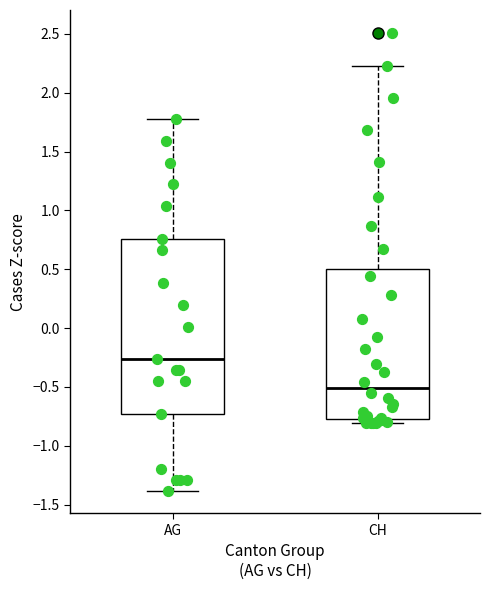

Reading left to right, transcribe this box plot: for each box, give where its median line is, the range the box spans, and where its two whiskers end, as read against the y-axis. The values are not printed on the chart, so give them approximately, as read against the axis.

AG: median -0.25, box -0.75 to 0.75, whiskers -1.40 to 1.80
CH: median -0.50, box -0.75 to 0.50, whiskers -0.80 to 2.25